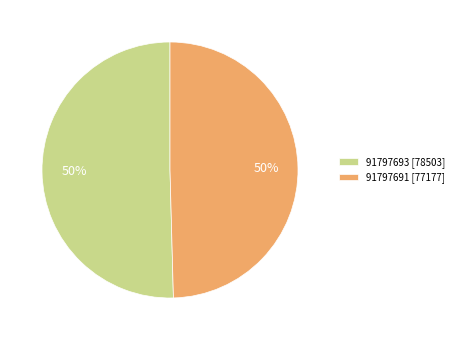

What is the ratio of the value at 91797691 [77177] to the value at 91797693 [78503]?

1.0